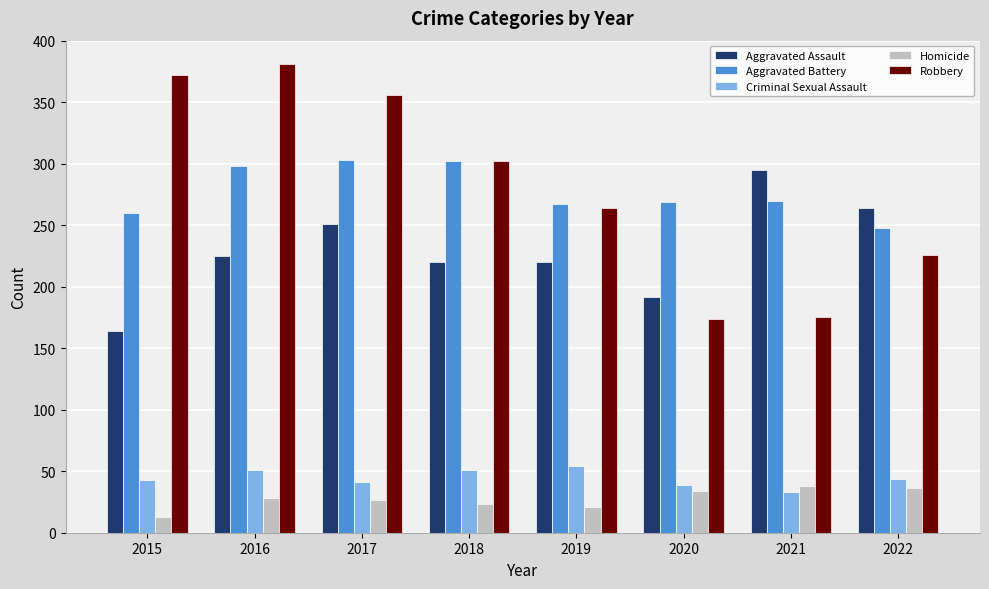

What is the difference between the highest and lowest values at 2017?

329